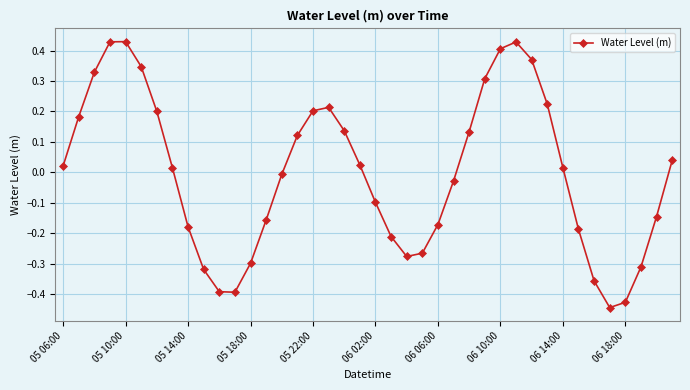

What is the difference between the maximum and minimum values?

0.9